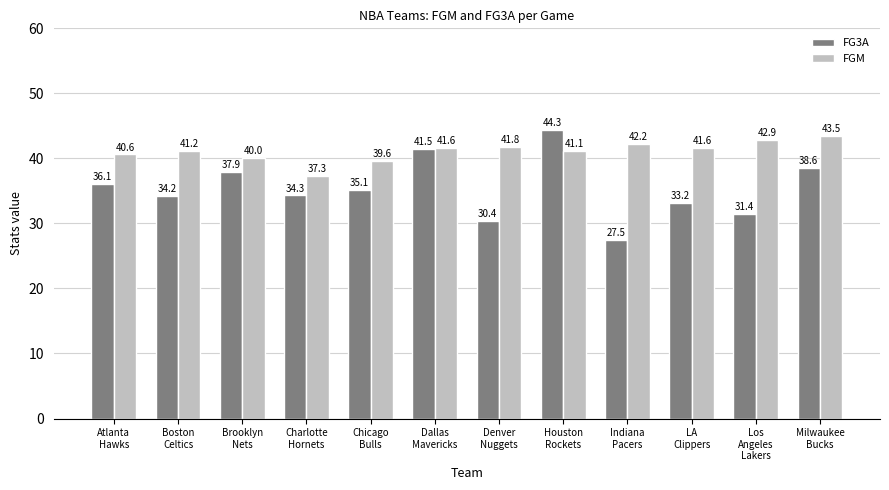

What are all the series names shown in the legend?

FG3A, FGM